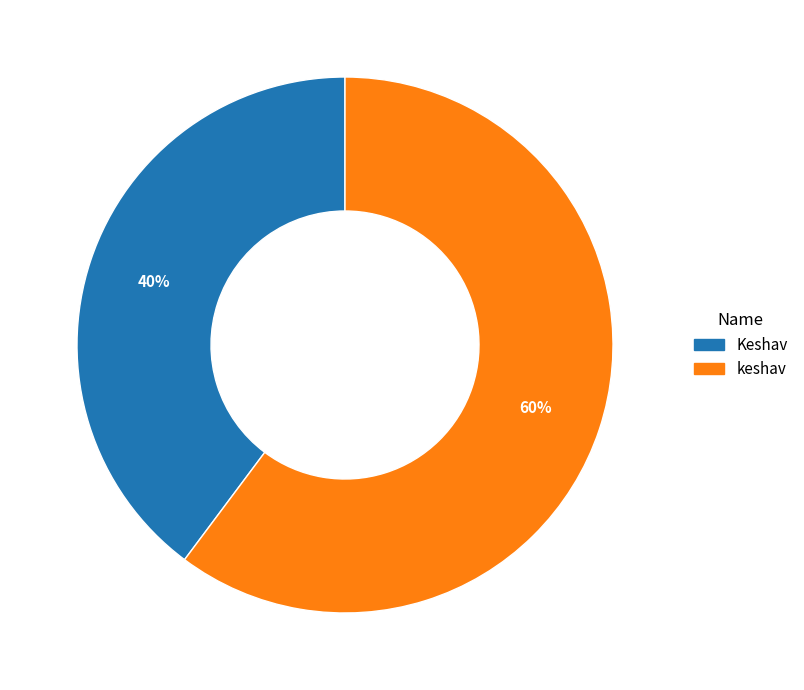

How many segments does this pie chart have?

2